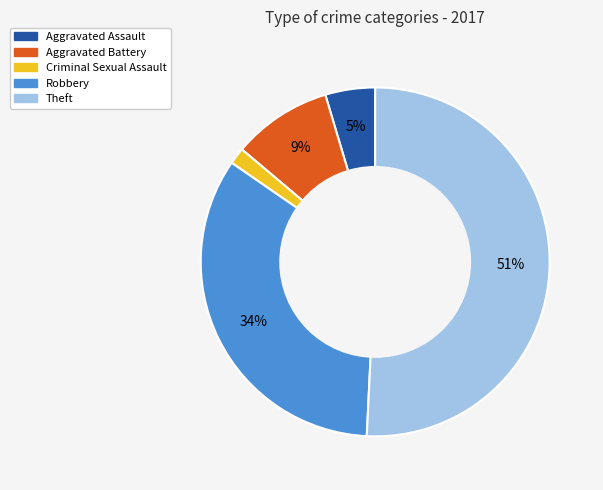

How many segments does this pie chart have?

5